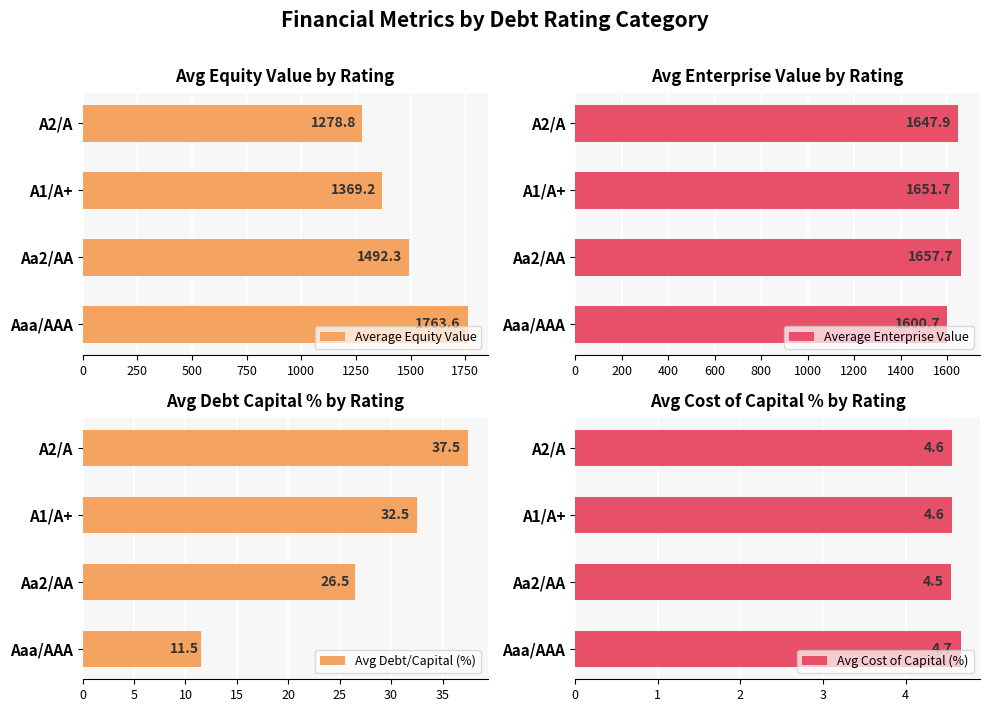

What are all the series names shown in the legend?

Average Equity Value, Average Enterprise Value, Avg Debt/Capital (%), Avg Cost of Capital (%)